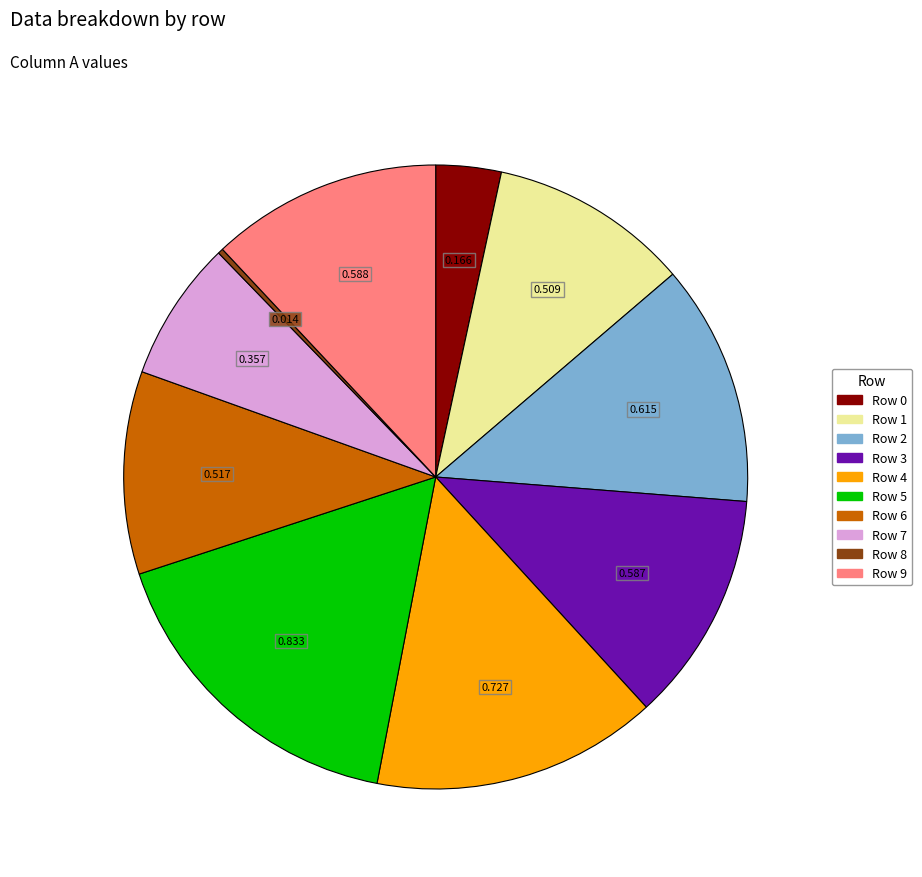

Which has a higher value, Row 5 or Row 1?

Row 5